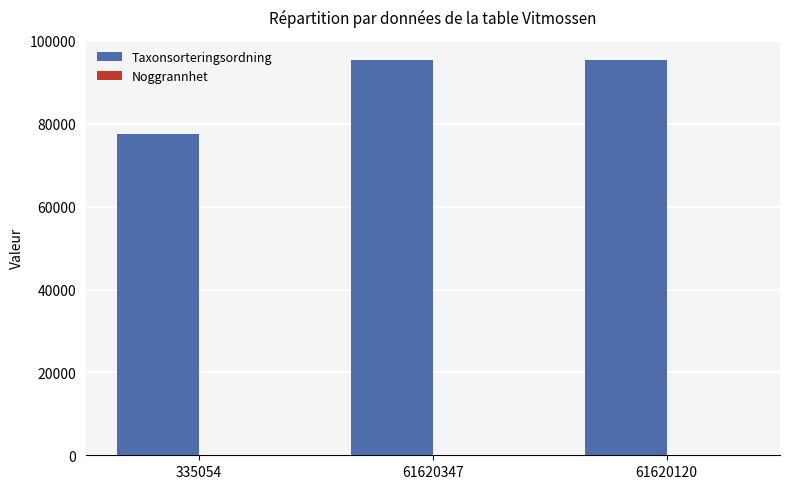

The Taxonsorteringsordning series shows 77624 at 335054. True or false?

True